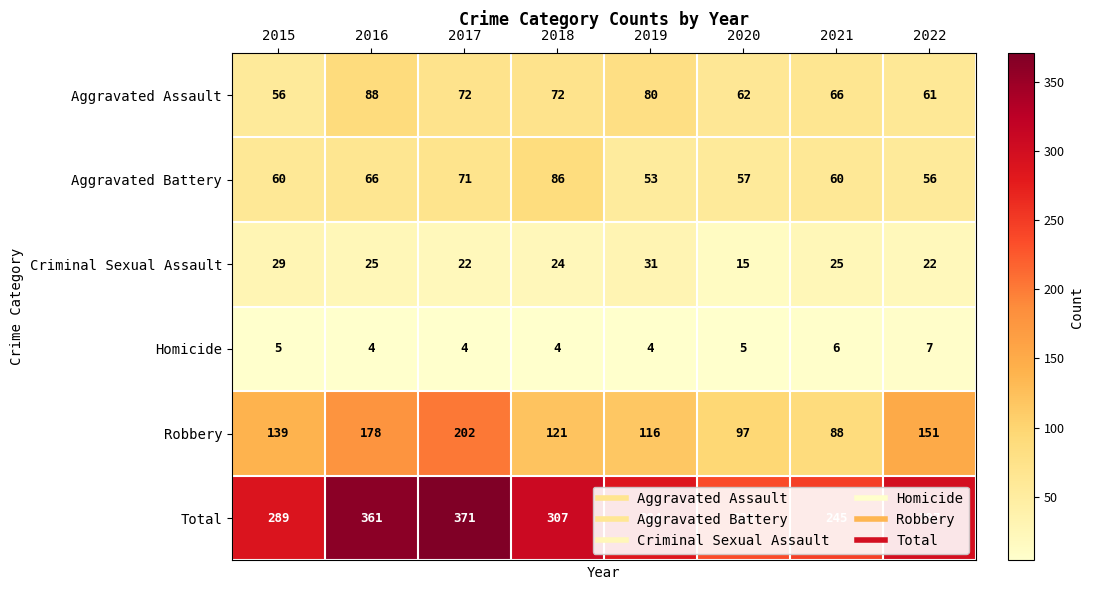

At how many categories does at least one series exceed 76?

8